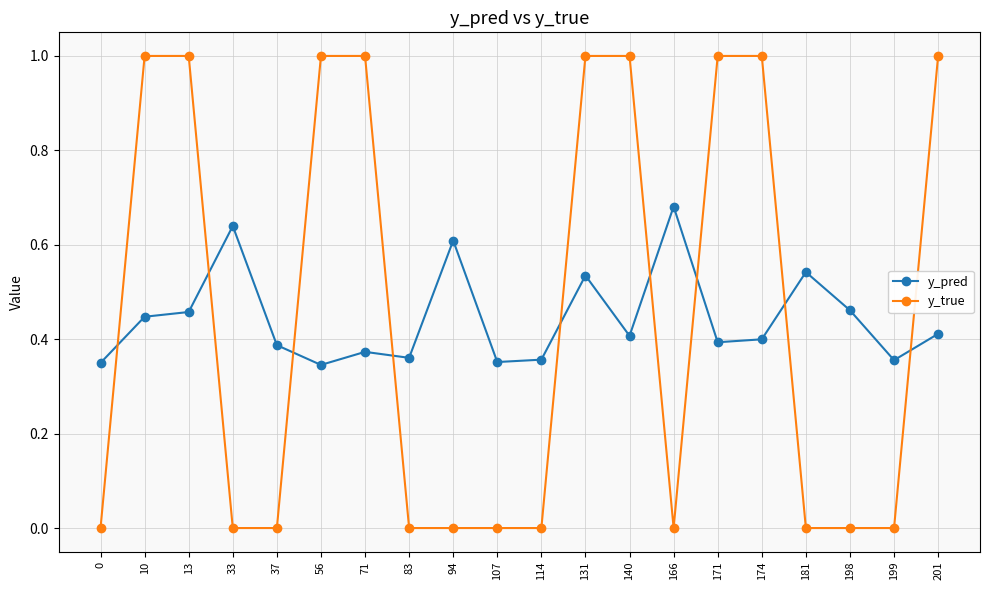

Is it true that y_pred equals 0.6 at 0?

False